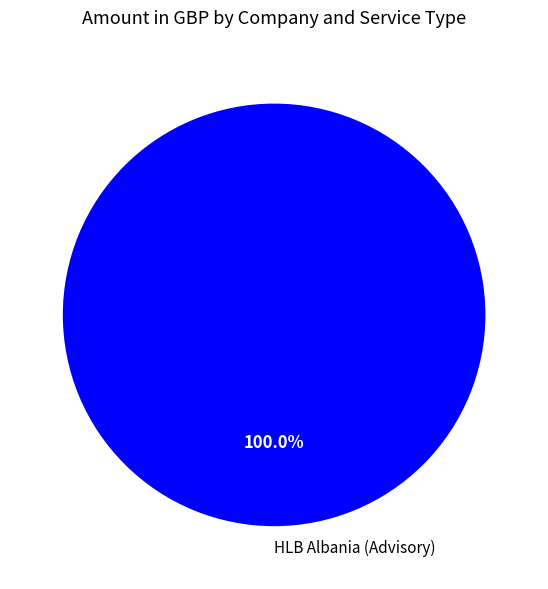

Rank the categories by value from lowest to highest.

HLB Albania (Advisory)